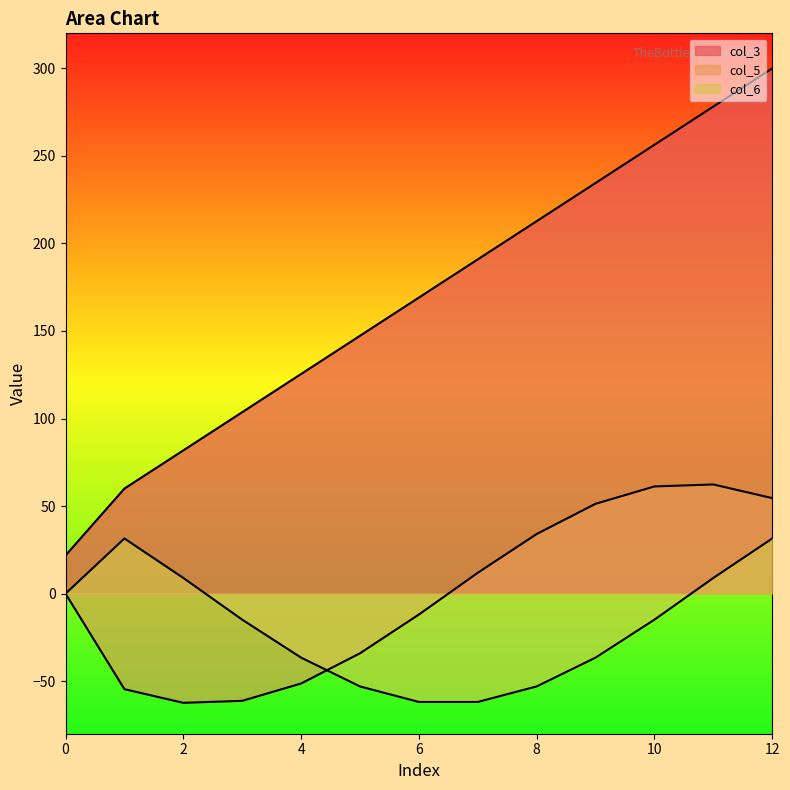

Reading left to right, list all the values displayed in this chart.

col_3: 21.8	60.0	81.8	103.6	125.5	147.3	169.1	190.9	212.7	234.5	256.4	278.2	300.0
col_5: 0.0	-54.6	-62.4	-61.2	-51.3	-34.1	-11.9	11.9	34.1	51.3	61.2	62.4	54.6
col_6: 0.0	31.5	9.0	-14.9	-36.5	-53.0	-61.9	-61.9	-53.0	-36.5	-14.9	9.0	31.5